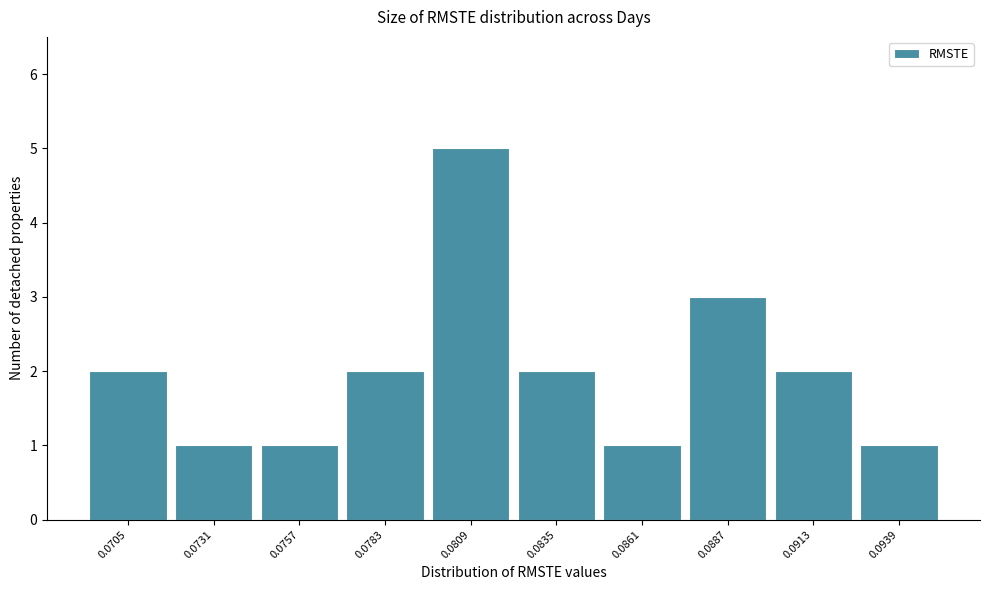

Reading right to left, transcribe all the data shown in this chart.

1	2	3	1	2	5	2	1	1	2